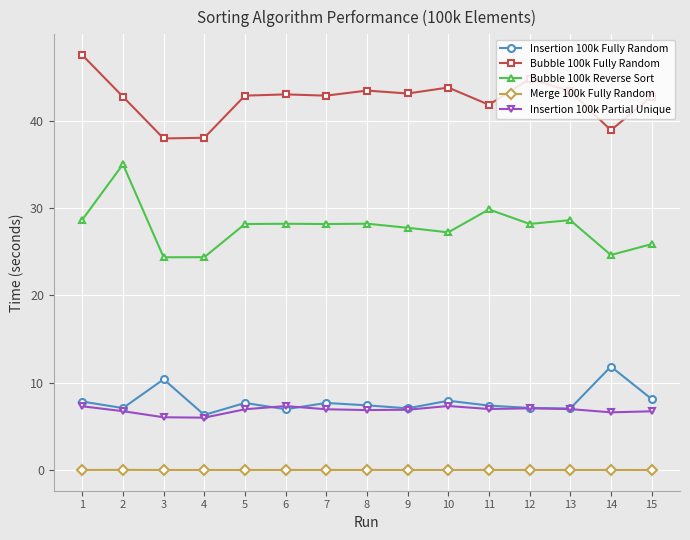

Is it true that Merge 100k Fully Random equals 0.0 at 3?

True